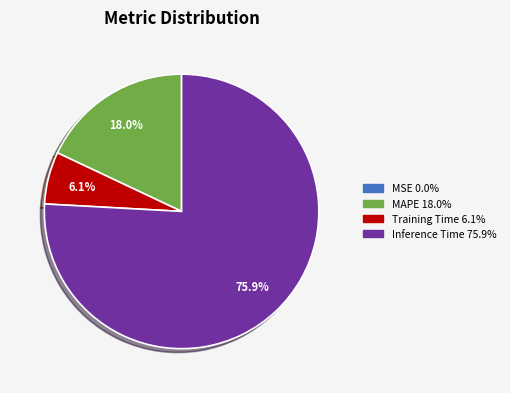

Is there any slice that represents more than half of the pie?

Yes